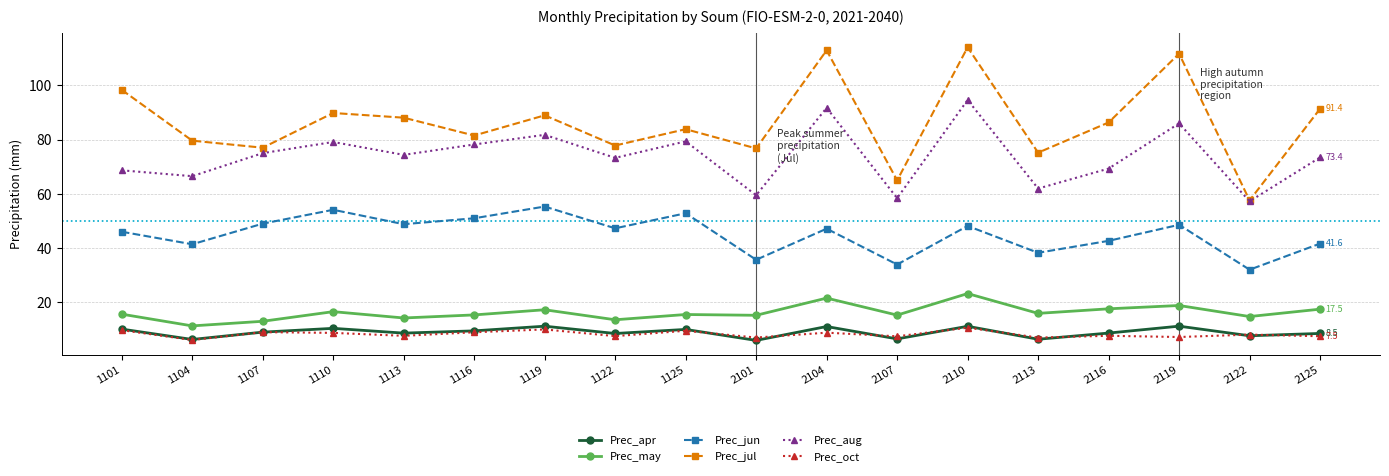

What are all the series names shown in the legend?

Prec_apr, Prec_may, Prec_jun, Prec_jul, Prec_aug, Prec_oct